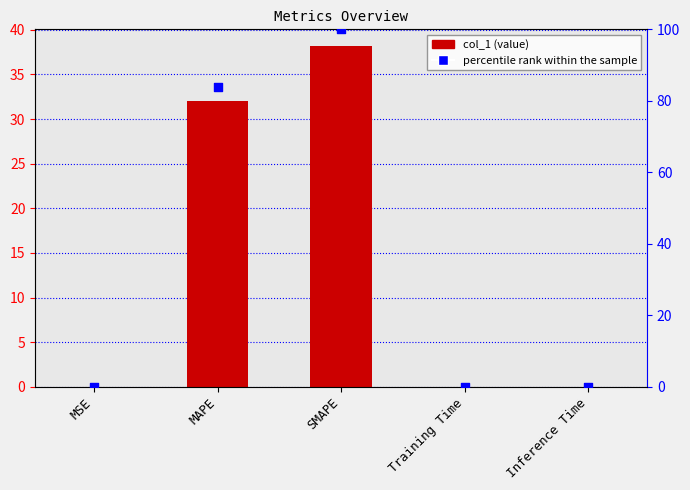

Which series contains the highest Y value?

percentile rank within the sample